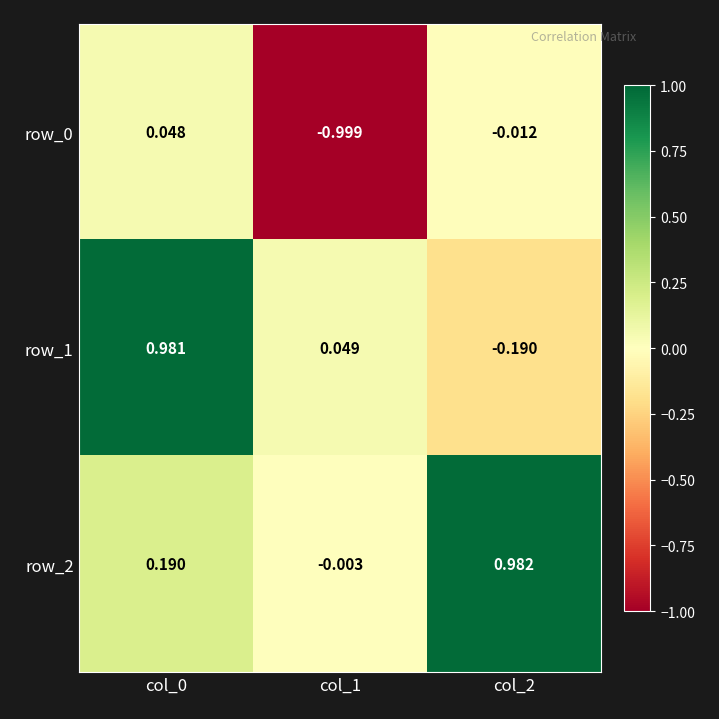

What is the difference between the maximum and second lowest values in the row_0 series?

0.1